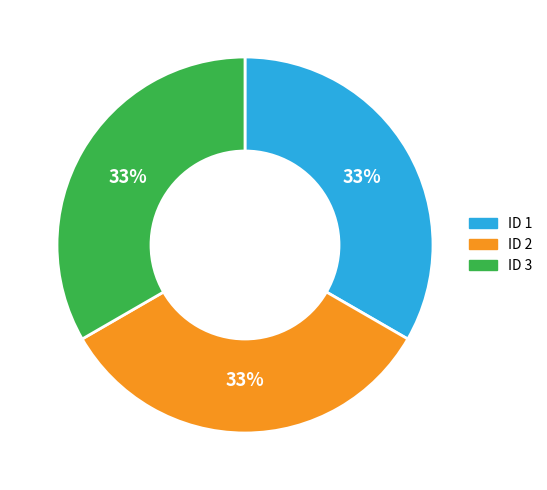

Does ID 2 represent more than half of the total?

No